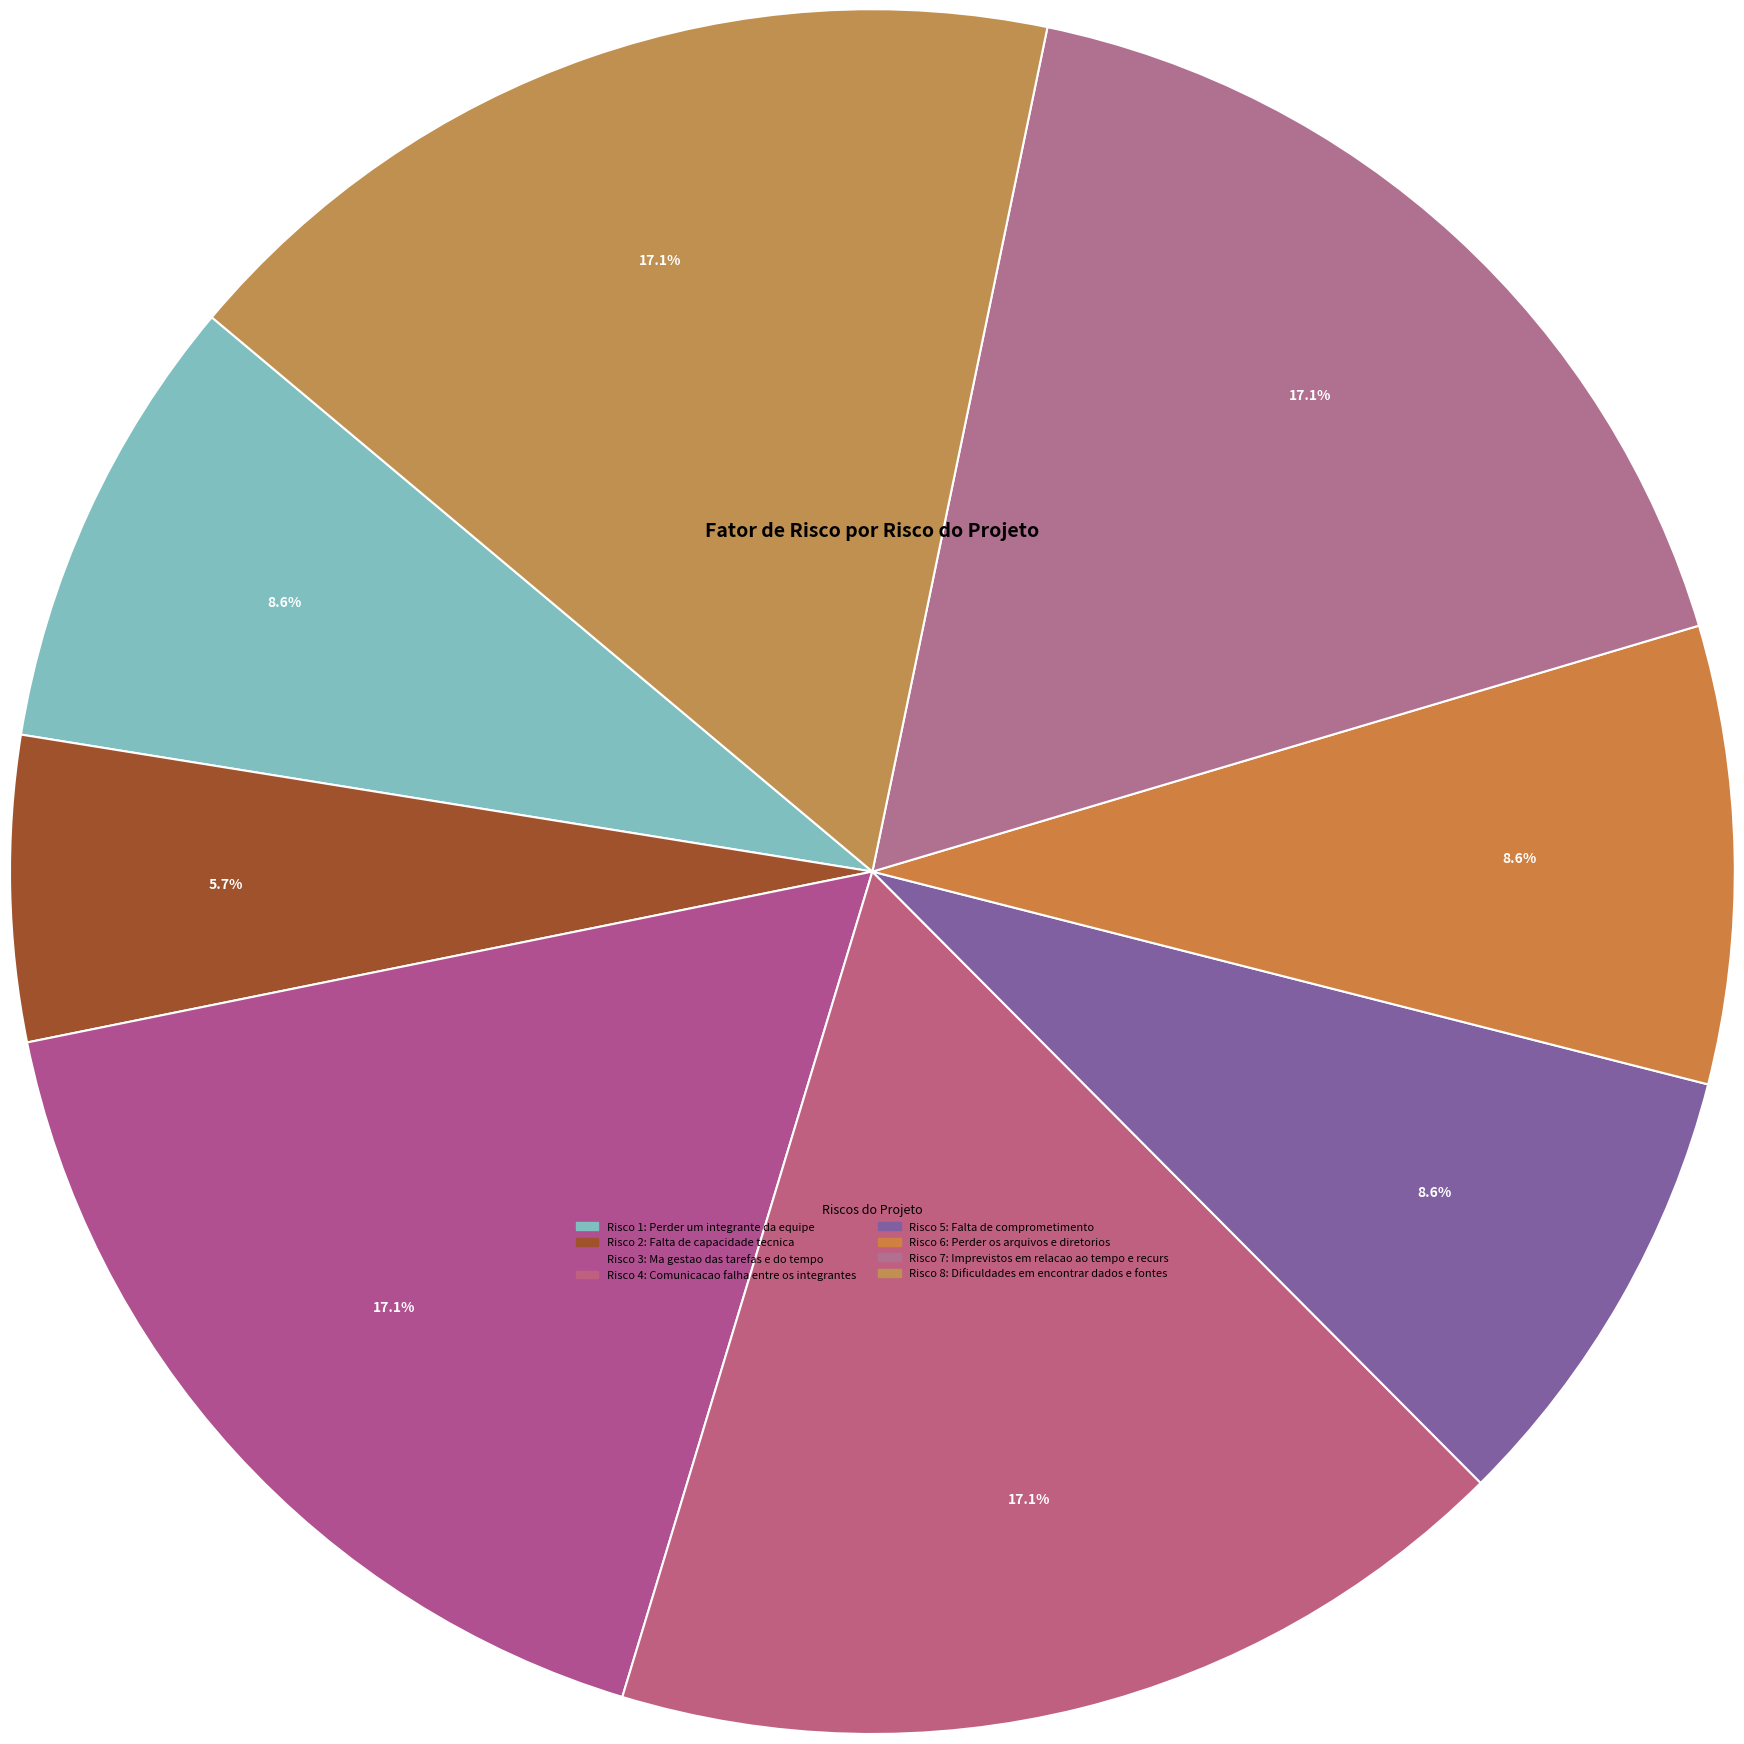

How many segments does this pie chart have?

8